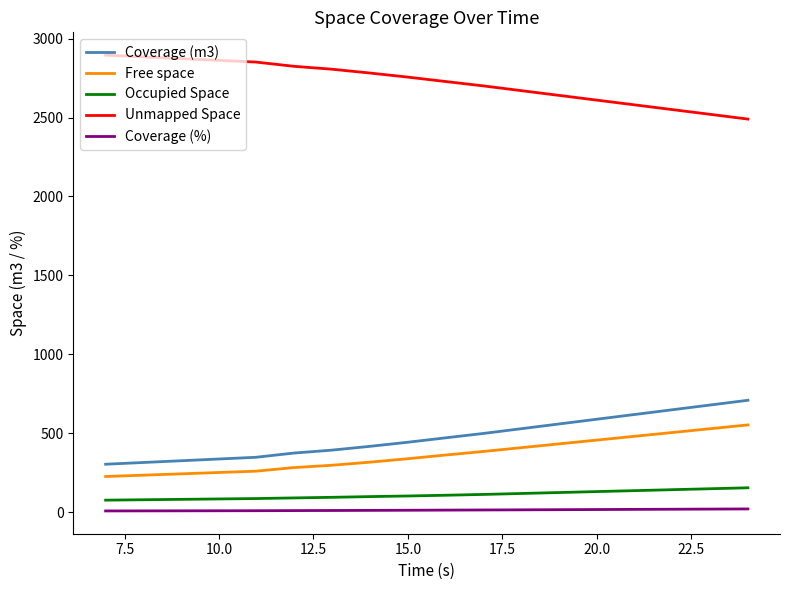

Which series has the largest total across all categories?

Unmapped Space